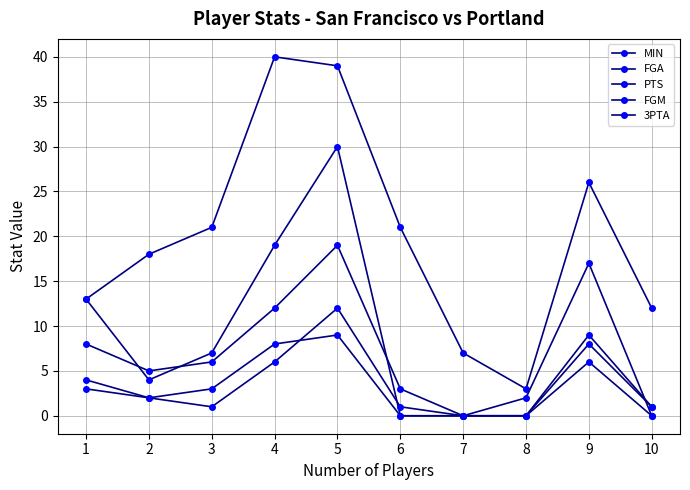

The PTS series shows 0 at 10. True or false?

True